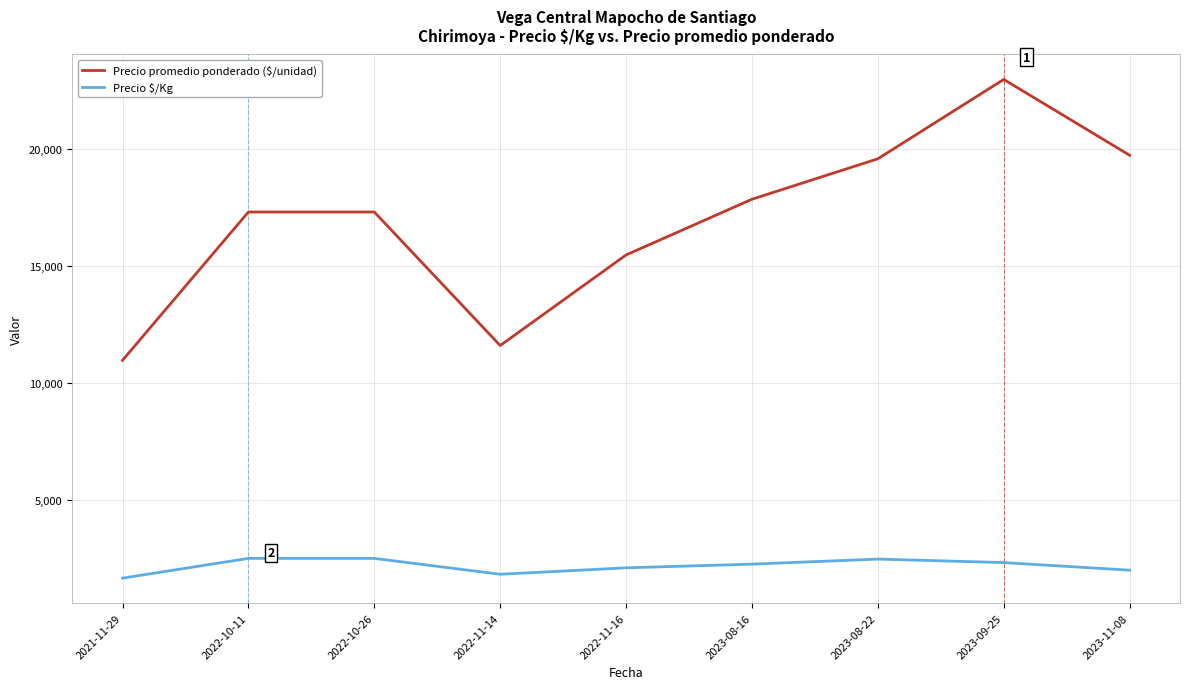

True or false: Precio $/Kg has a value of 2233.3 at 2023-08-16.

True